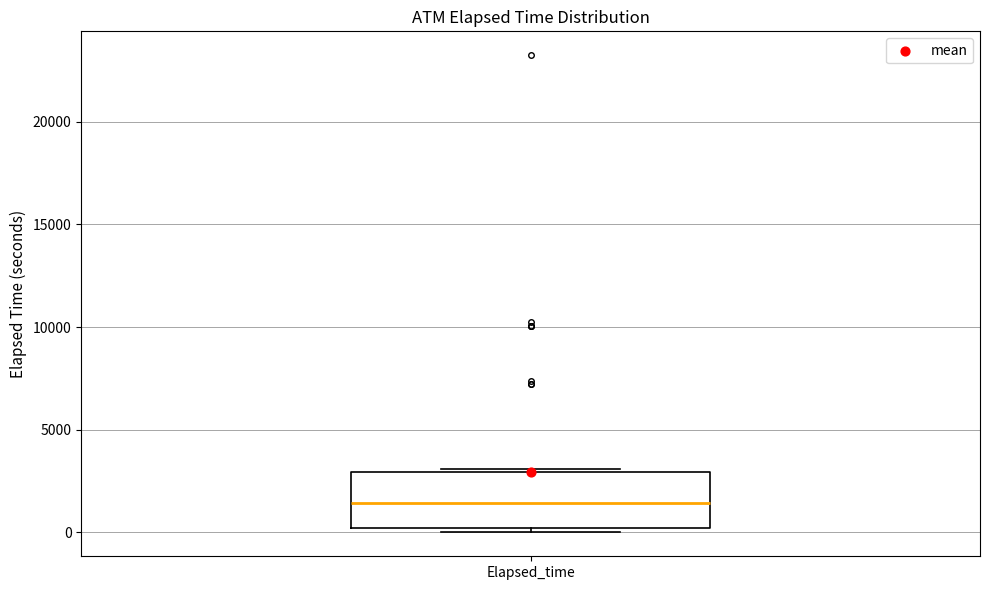

Transcribe this box plot: give where the median line is, the range the box spans, and where the two whiskers end, as read against the y-axis. The values are not printed on the chart, so give them approximately, as read against the axis.

median 1500, box 0 to 3000, whiskers 0 (just below the box's lower edge) to 3000